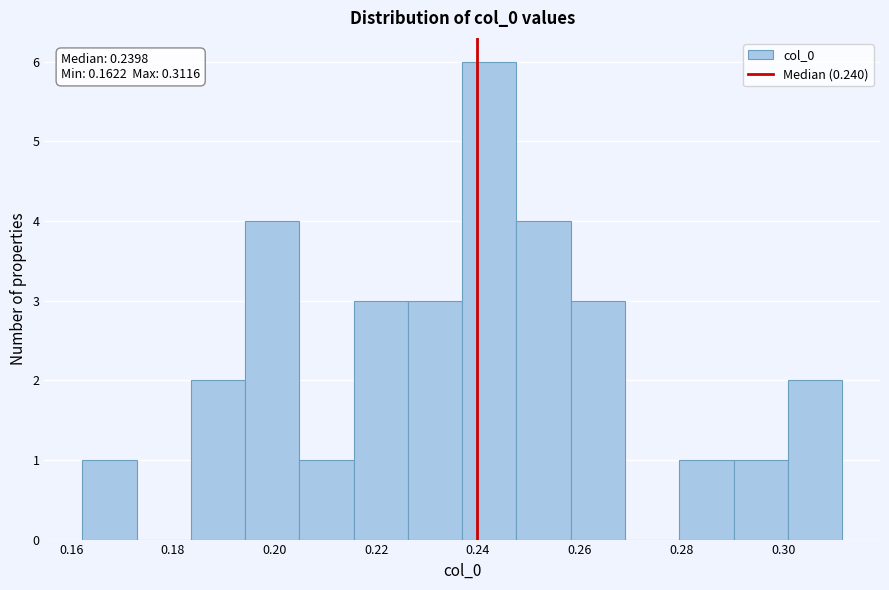

Over which range of the x-axis is the bar tallest?

0.236 to 0.248